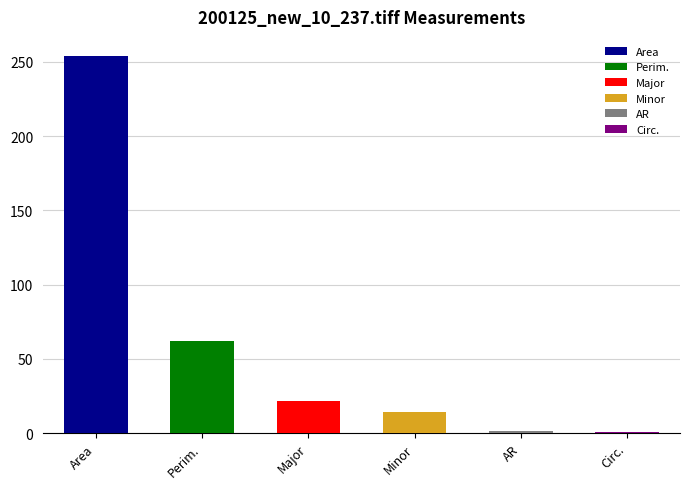

Which series changed the most between 12 and 21?

Area